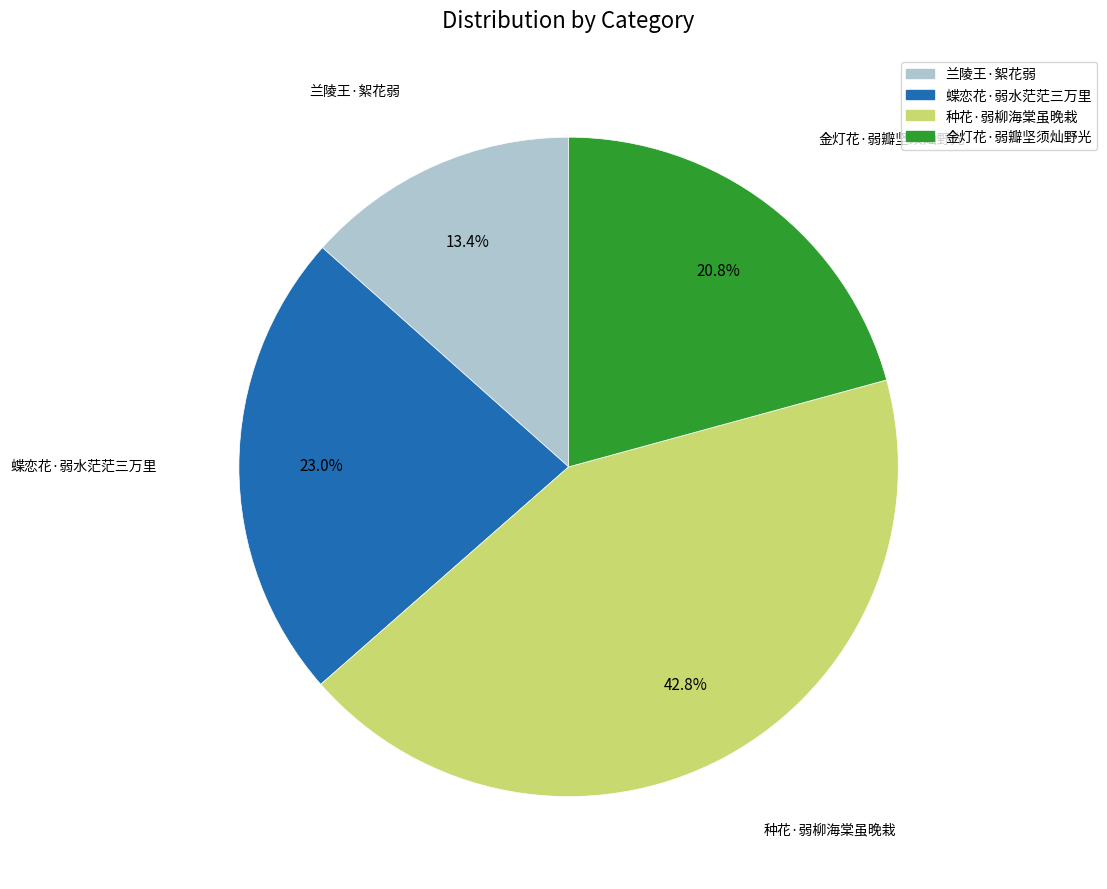

The 种花·弱柳海棠虽晚栽 slice represents 58% of the pie. True or false?

False